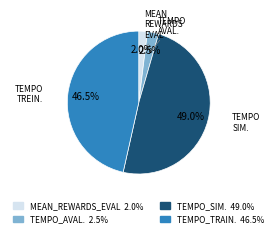

Is there a majority slice in this chart?

No